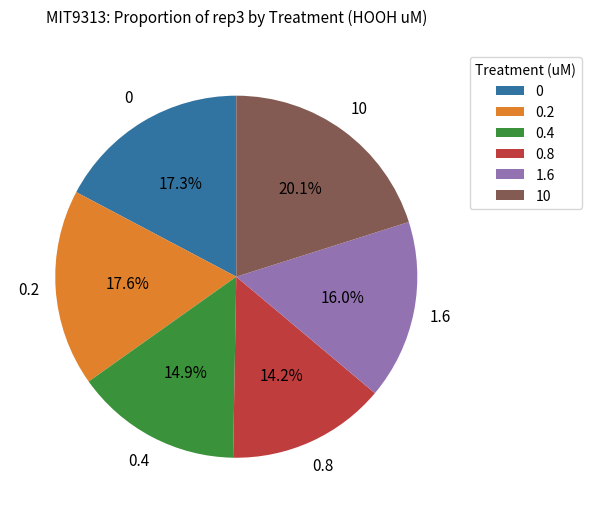

Which has a higher value, 0.8 or 0.4?

0.4